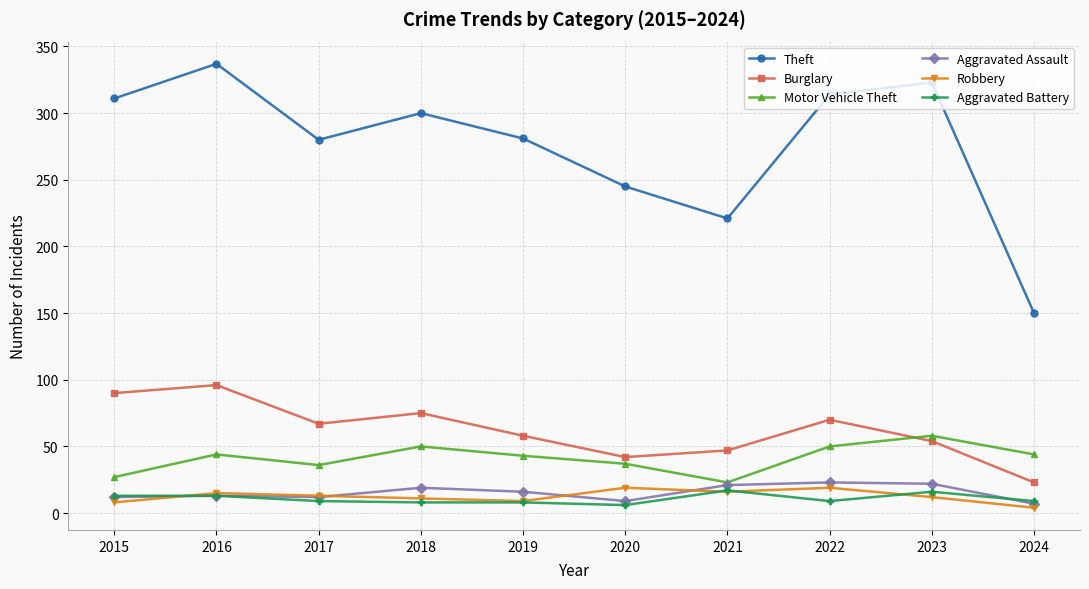

The Motor Vehicle Theft series shows 23 at 2021. True or false?

True